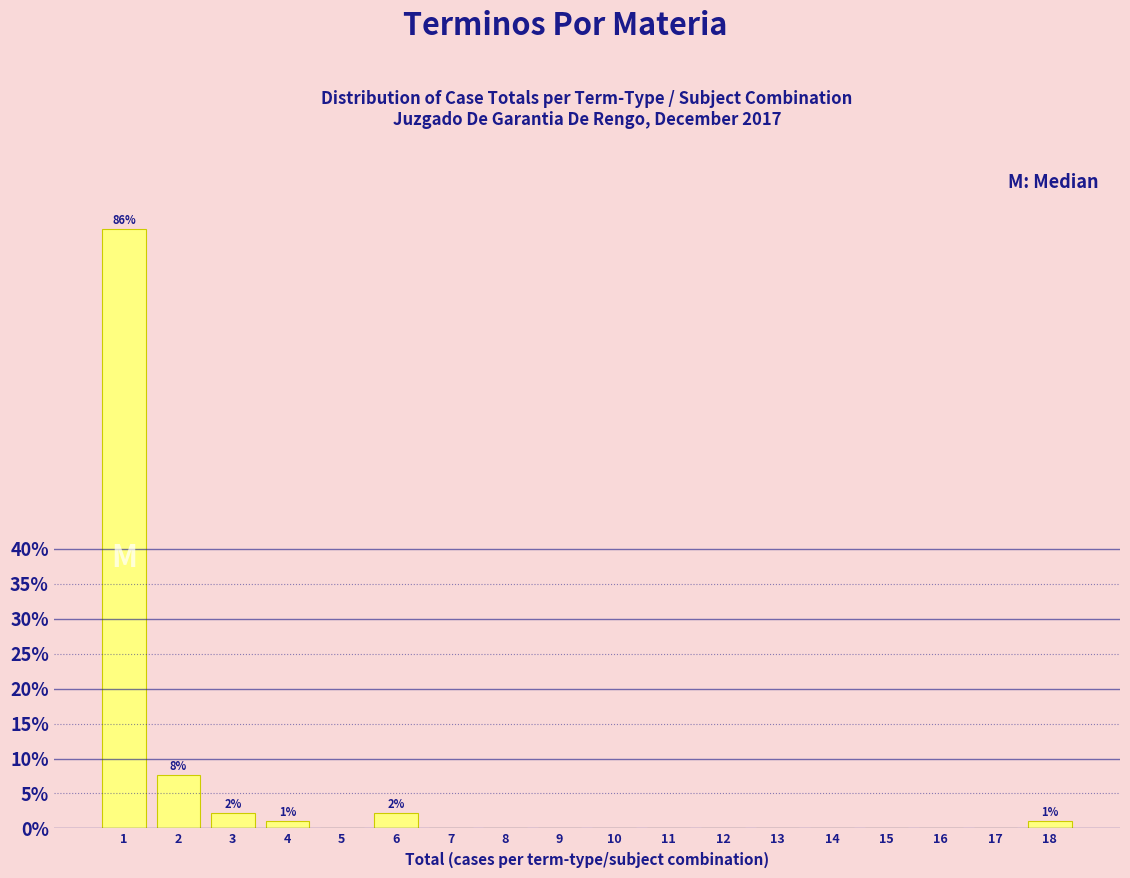

Reading right to left, what are all the values shown in this chart?

18=1.1	17=0.0	16=0.0	15=0.0	14=0.0	13=0.0	12=0.0	11=0.0	10=0.0	9=0.0	8=0.0	7=0.0	6=2.2	5=0.0	4=1.1	3=2.2	2=7.6	1=85.9